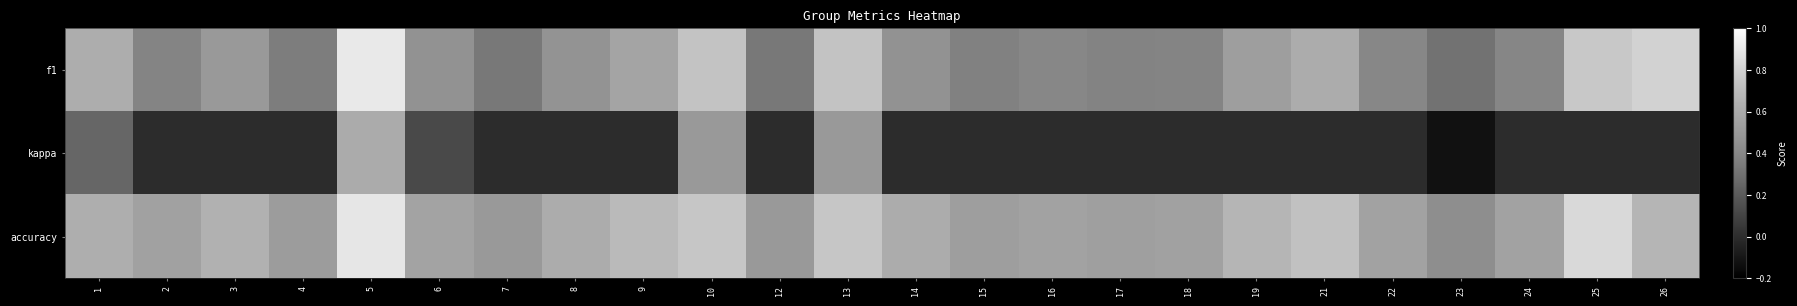

Rank the series at 19 from highest to lowest value.

accuracy, f1, kappa